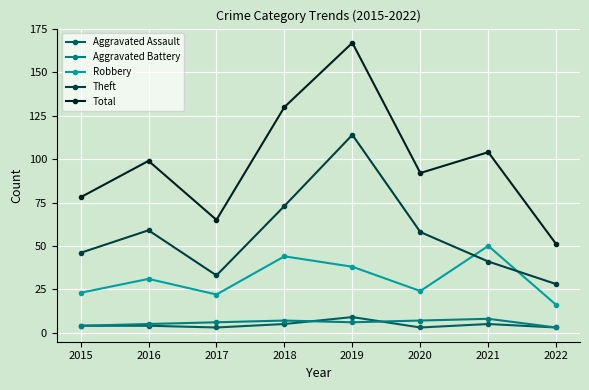

What is the approximate value of Aggravated Assault at 2017?

3